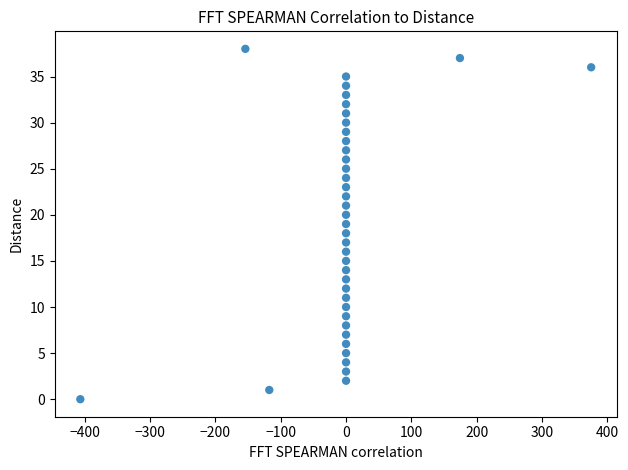

What is the range of Y values (max minus min)?

38